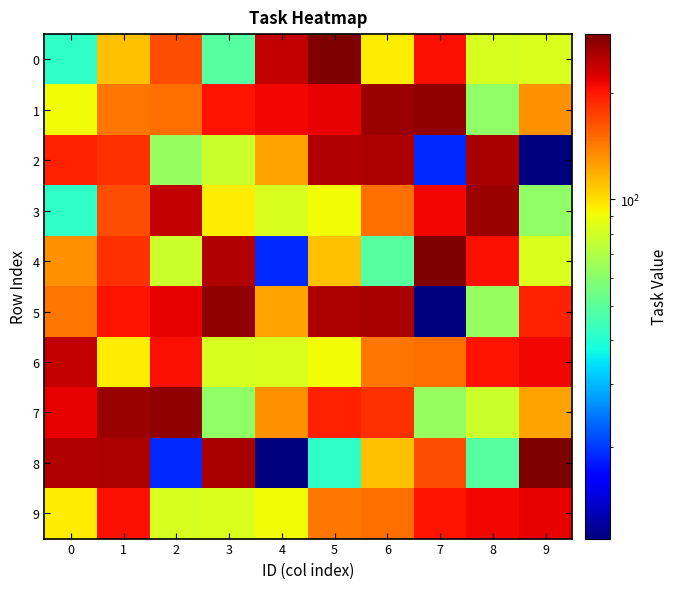

Reading left to right, list all the values displayed in this chart.

0: 0=42	1=112	2=165	3=49	4=239	5=293	6=96	7=206	8=82	9=83
1: 0=91	1=143	2=147	3=204	4=212	5=217	6=268	7=276	8=62	9=132
2: 0=192	1=184	2=63	3=78	4=124	5=253	6=255	7=19	8=259	9=11
3: 0=42	1=165	2=239	3=96	4=82	5=91	6=147	7=212	8=268	9=62
4: 0=132	1=184	2=78	3=253	4=19	5=112	6=49	7=293	8=206	9=83
5: 0=143	1=204	2=217	3=276	4=124	5=255	6=259	7=11	8=63	9=192
6: 0=239	1=96	2=206	3=82	4=83	5=91	6=143	7=147	8=204	9=212
7: 0=217	1=268	2=276	3=62	4=132	5=192	6=184	7=63	8=78	9=124
8: 0=253	1=255	2=19	3=259	4=11	5=42	6=112	7=165	8=49	9=293
9: 0=96	1=206	2=82	3=83	4=91	5=143	6=147	7=204	8=212	9=217